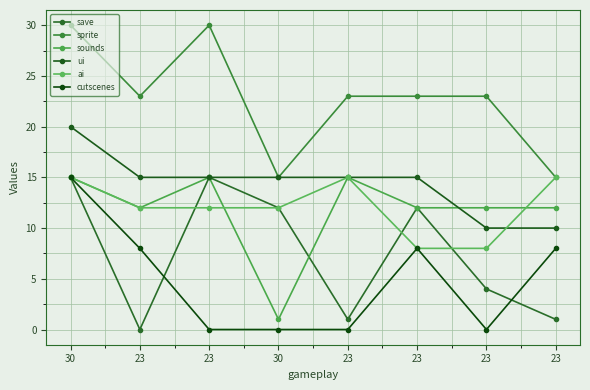

How many series are shown in this chart?

6